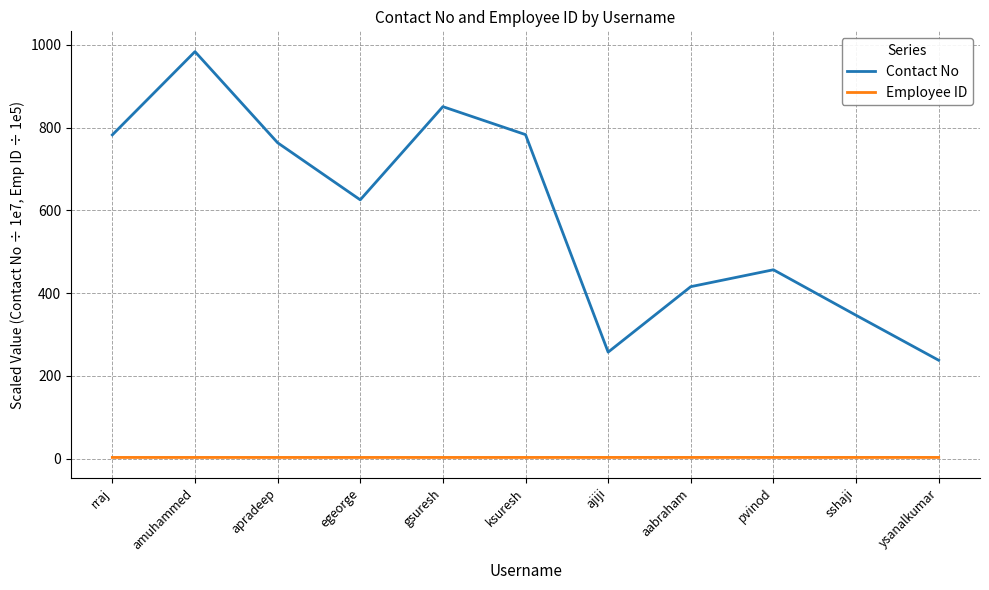

How many lines are shown in the chart?

2